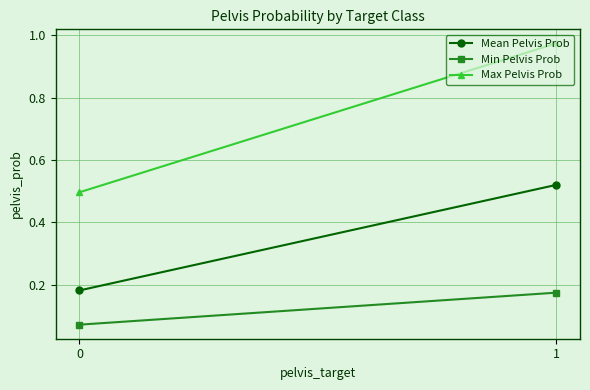

What is the lowest value of the Max Pelvis Prob series?

0.5